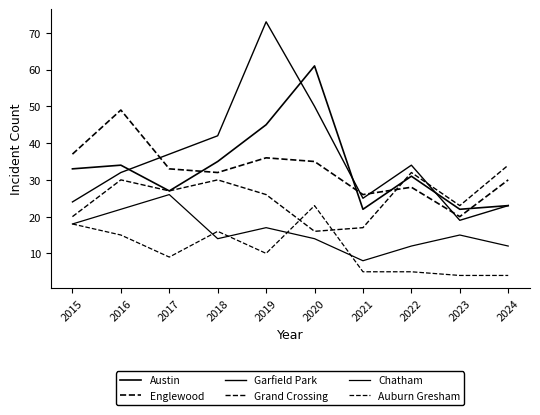

Does the chart have visible grid lines?

No